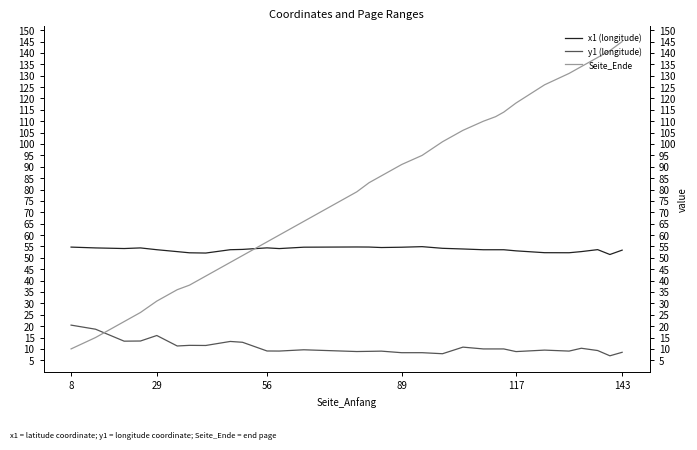

In y1 (longitude), how many points are higher than both neighbors (excluding endpoints)?

9